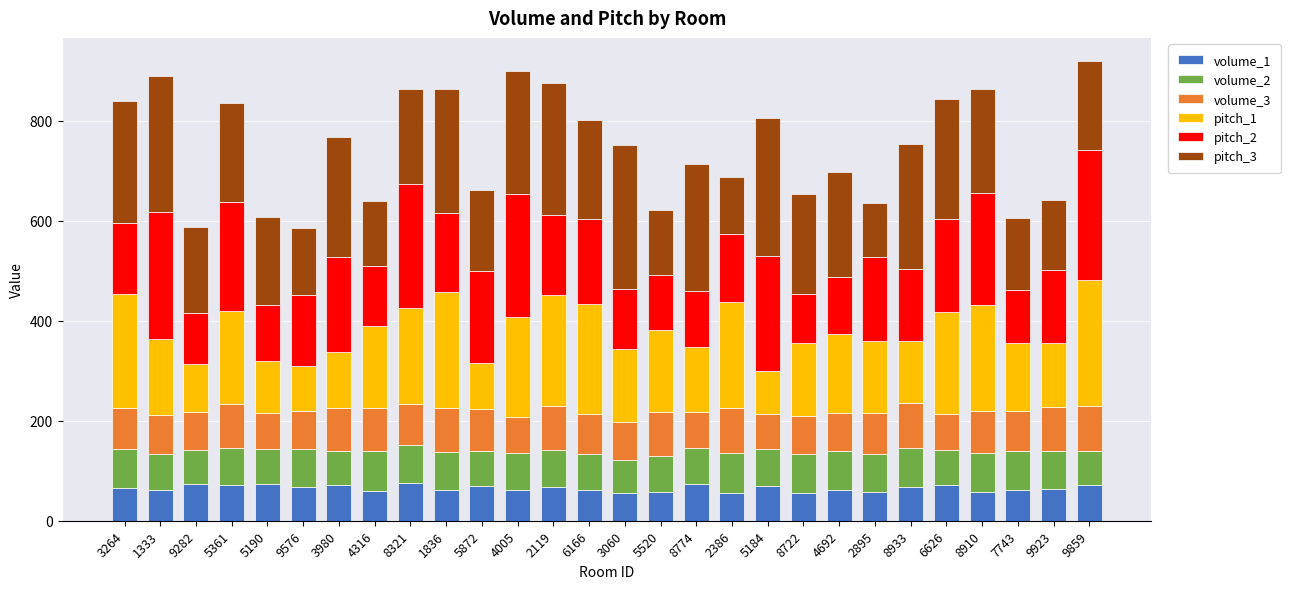

How many series are shown in this chart?

6